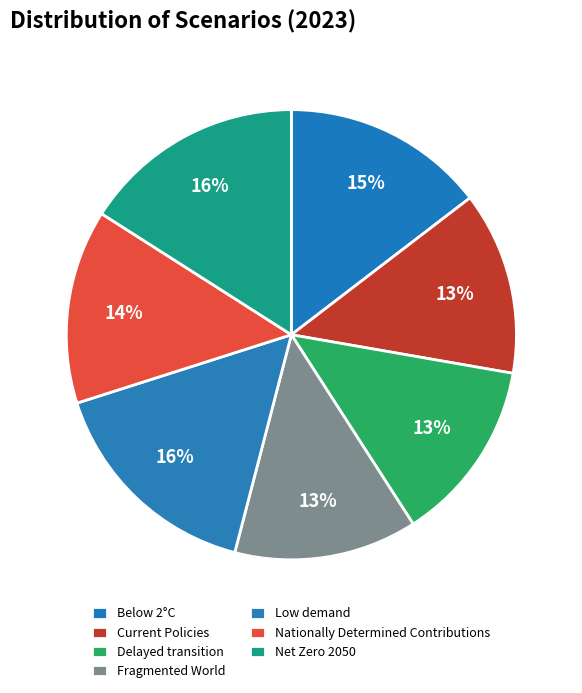

Count the number of slices in the pie.

7